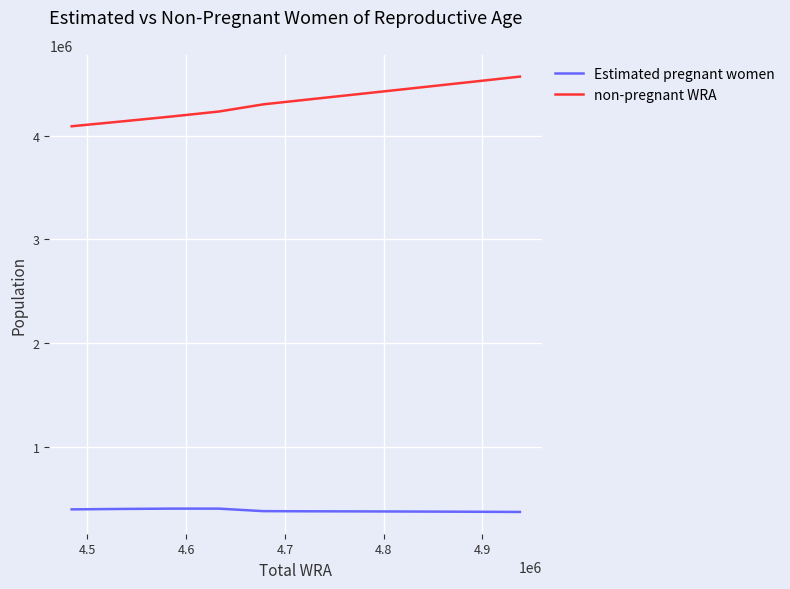

What is the maximum value shown in the chart?

4568736.4